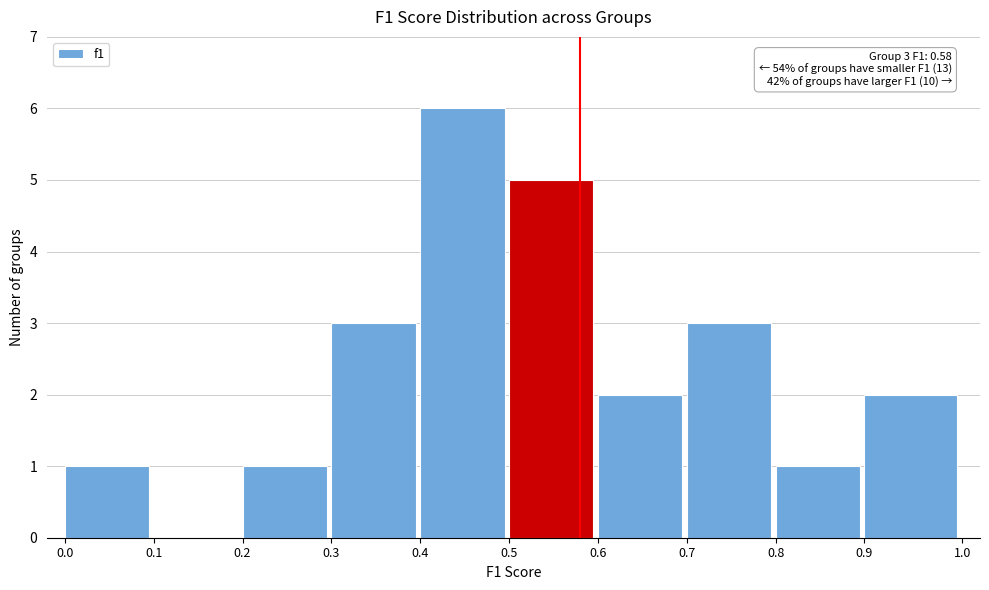

Which range on the x-axis has the tallest bar?

0.4 to 0.5